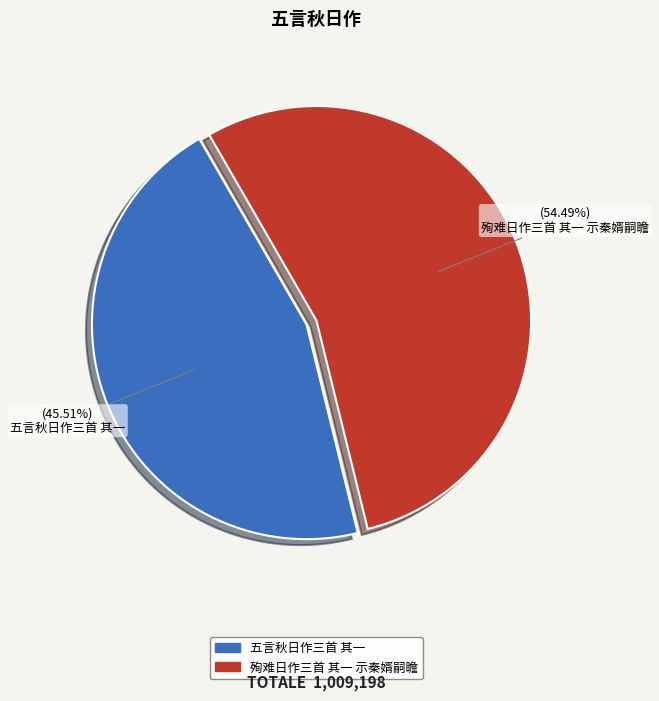

To the nearest percent, what portion does 五言秋日作三首 其一 represent?

46%